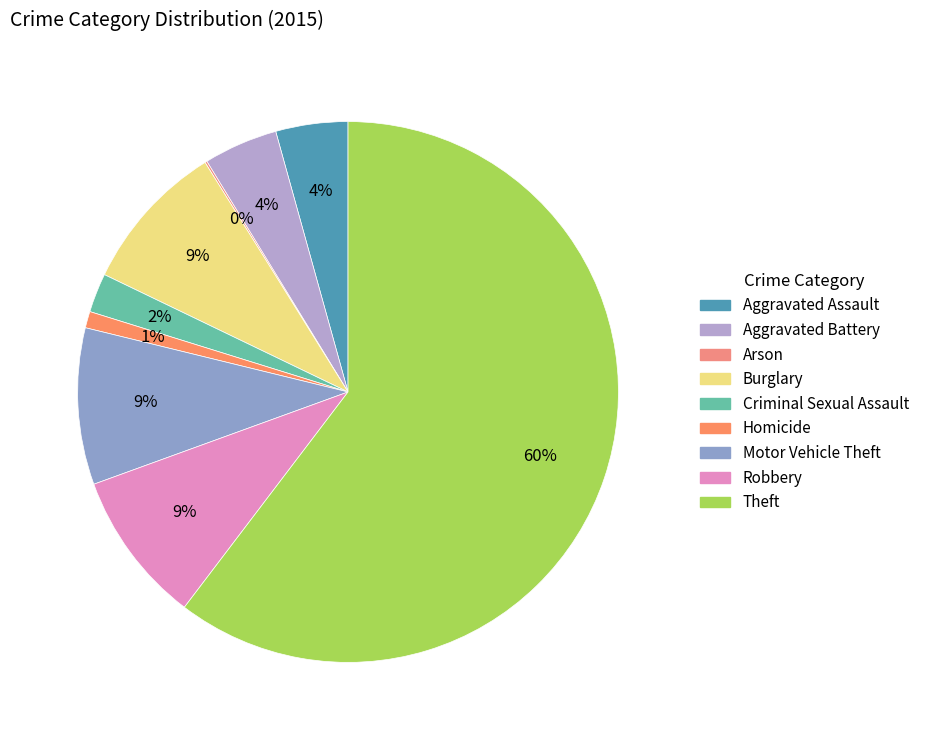

Which category accounts for the majority?

Theft